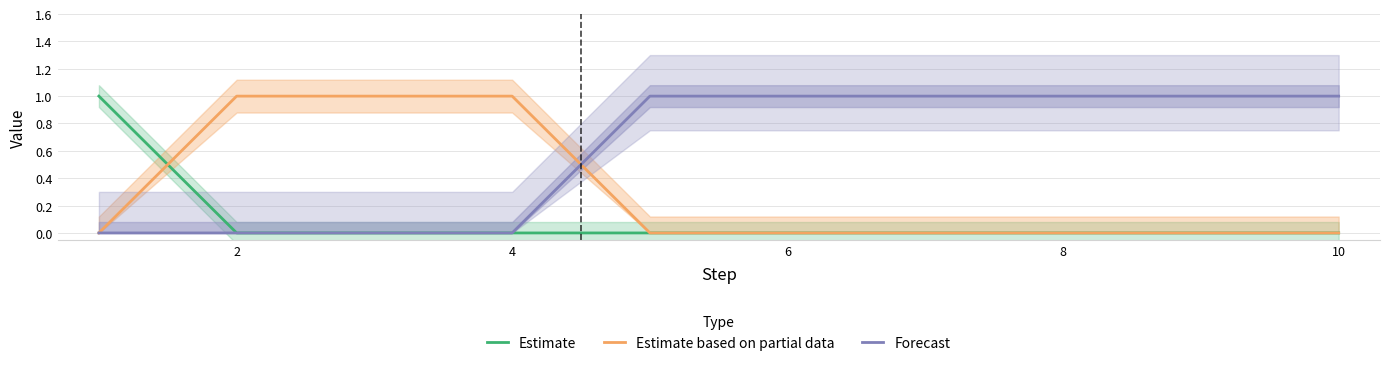

Count the Estimate based on partial data values in the range 0 to 1.

10